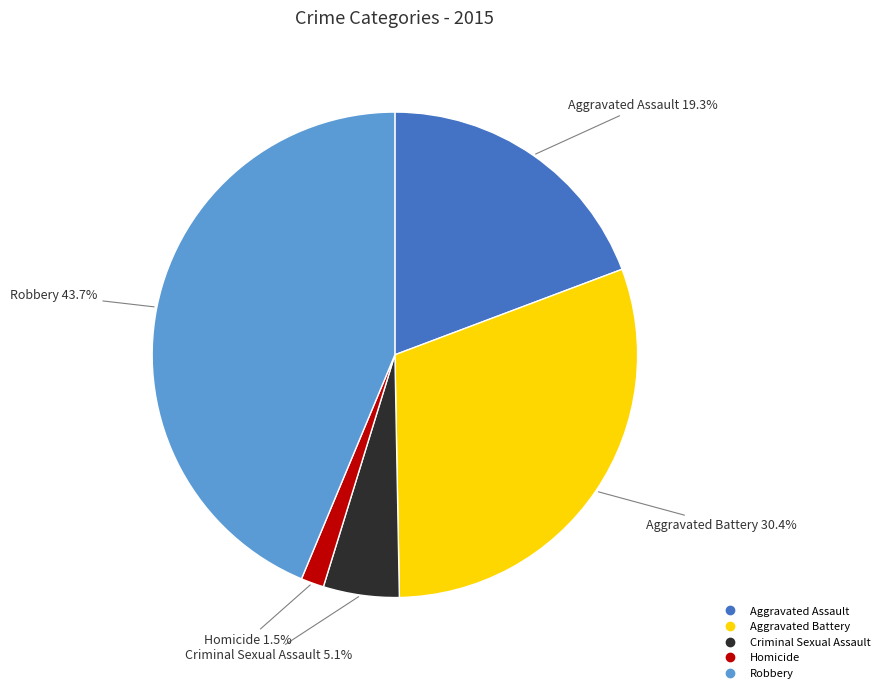

Is there any slice that represents more than half of the pie?

No